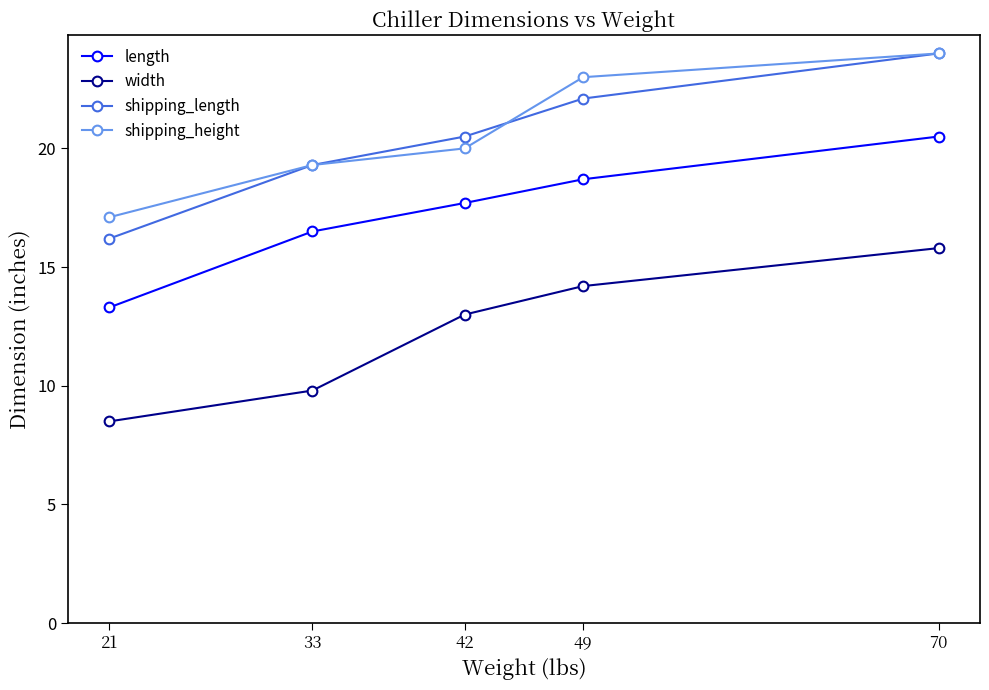

Reading right to left, what are all the values shown in this chart?

length: 20.5	18.7	17.7	16.5	13.3
width: 15.8	14.2	13.0	9.8	8.5
shipping_length: 24.0	22.1	20.5	19.3	16.2
shipping_height: 24.0	23.0	20.0	19.3	17.1